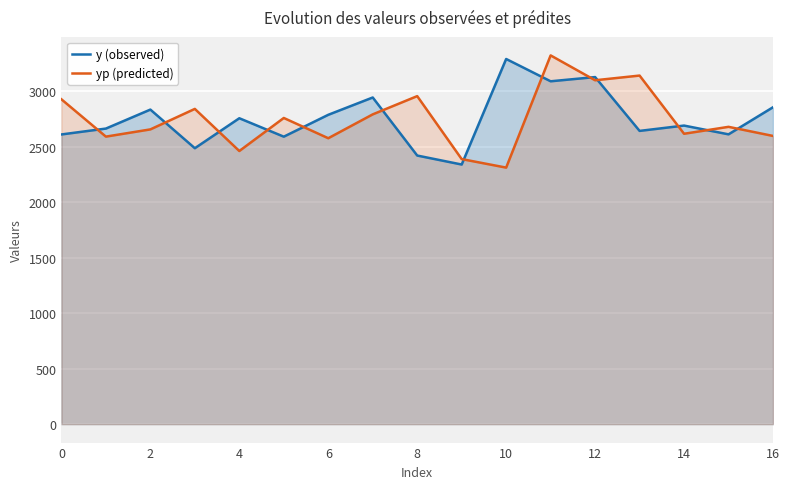

What is the difference between the maximum and second lowest values in the y (observed) series?

870.0